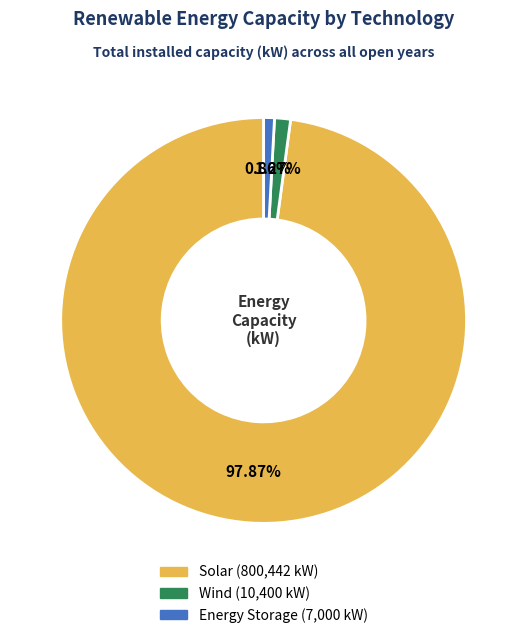

Is there a majority slice in this chart?

Yes